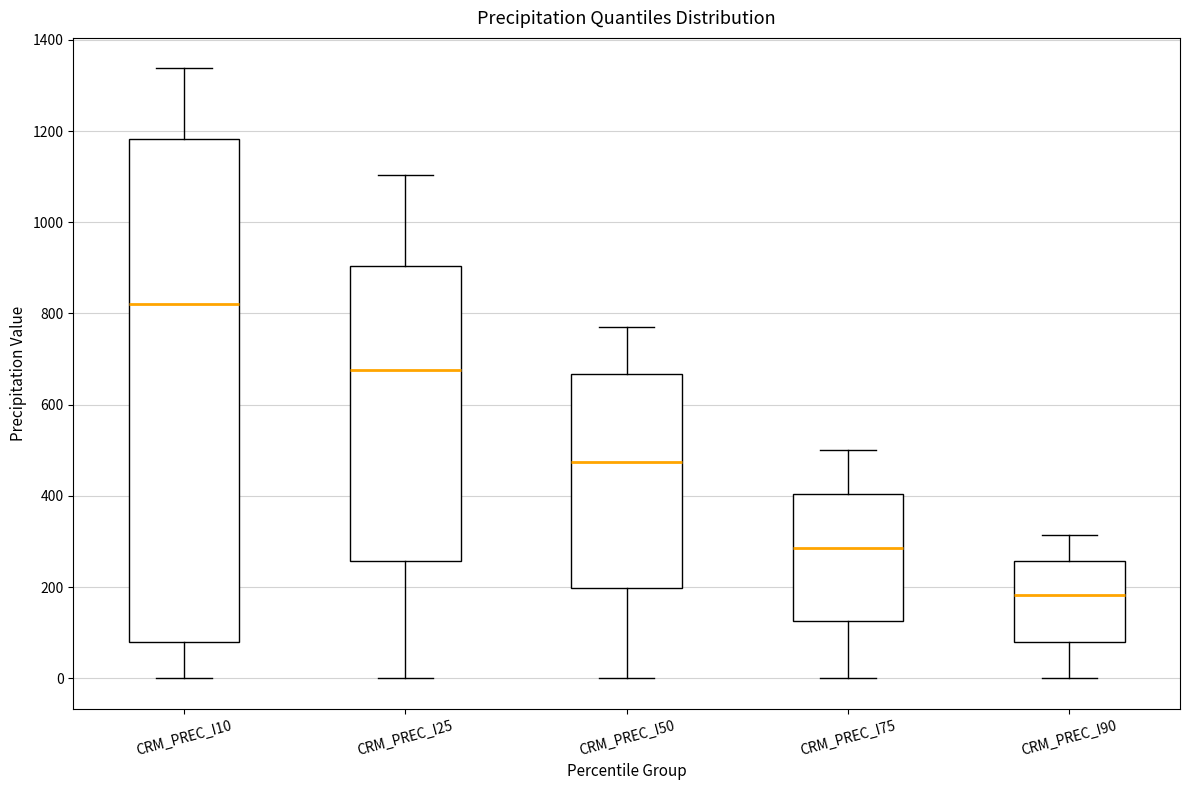

Which box is the tallest, from its lower edge to its upper edge?

CRM_PREC_I10